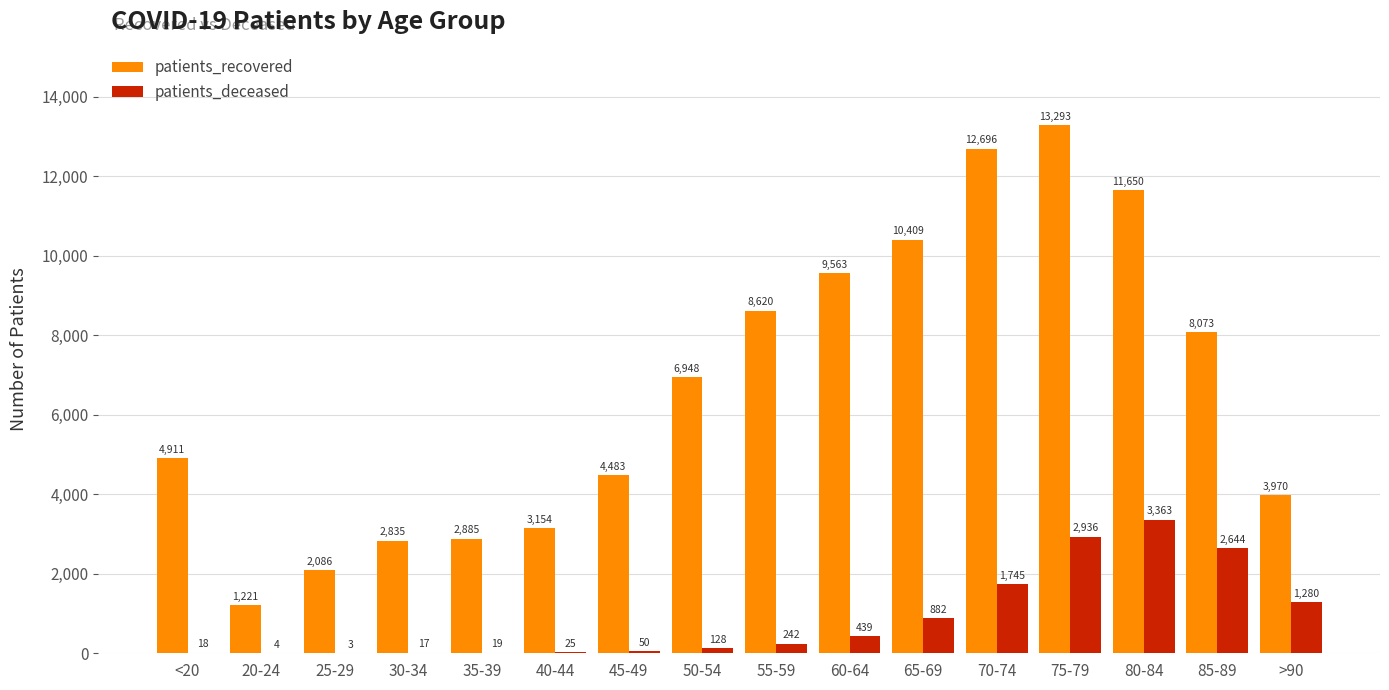

Which category has the highest value across all series?

75-79